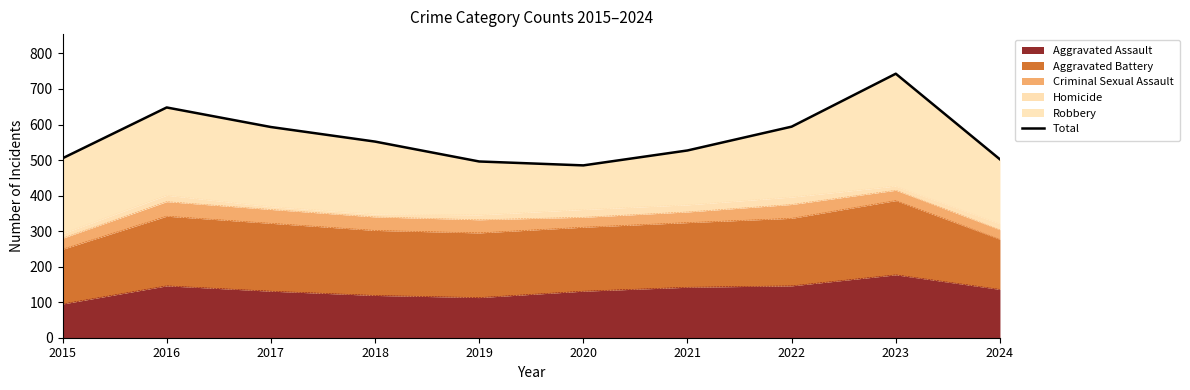

What is the change in value from 2016 to 2021?

-121